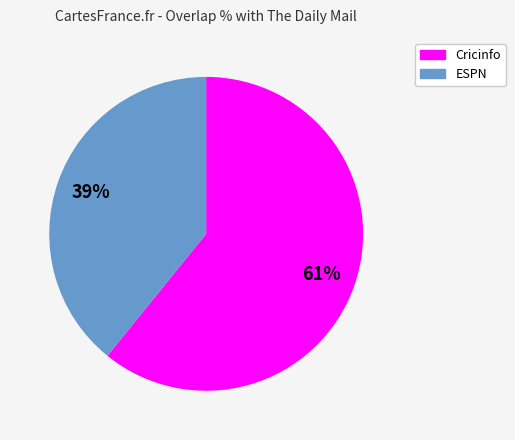

How many segments does this pie chart have?

2